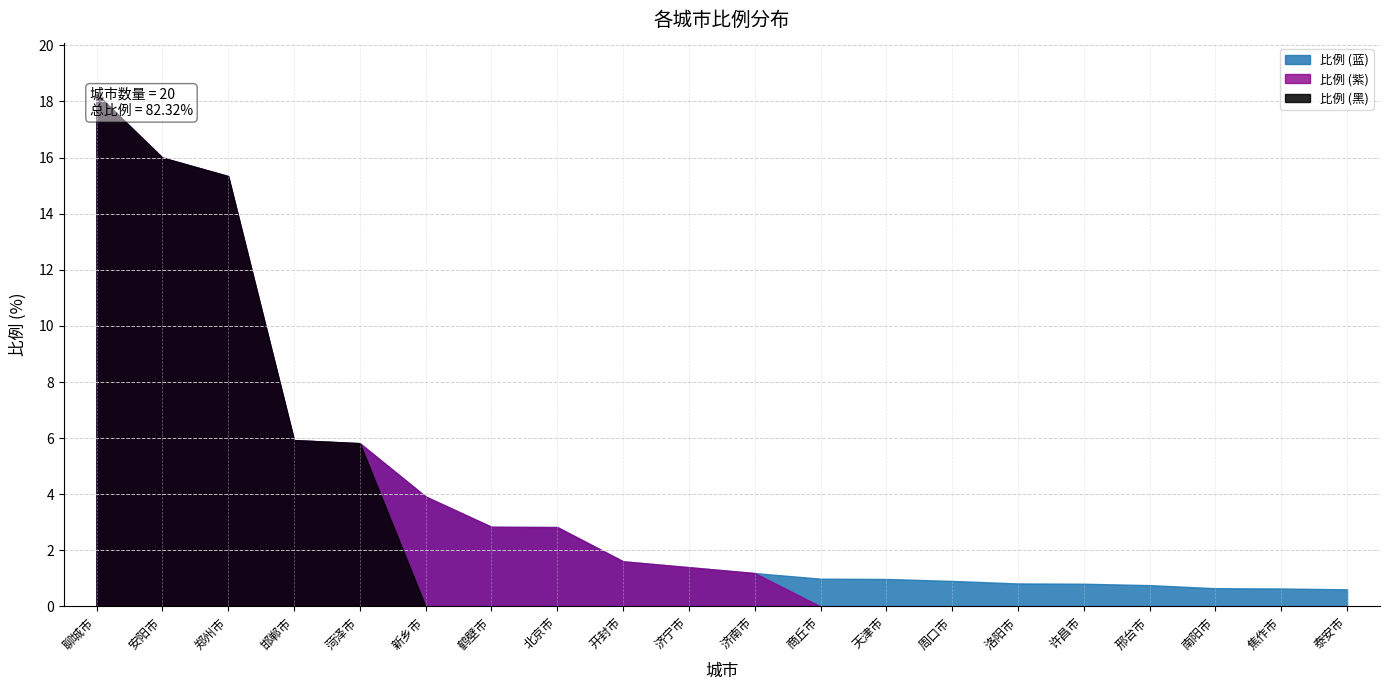

What is the difference between the values at 菏泽市 and 济宁市?

4.4